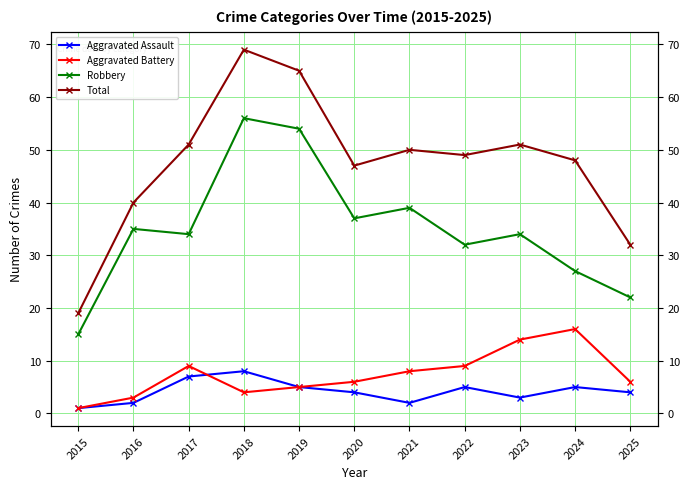

True or false: Total and Aggravated Assault intersect in this chart.

False